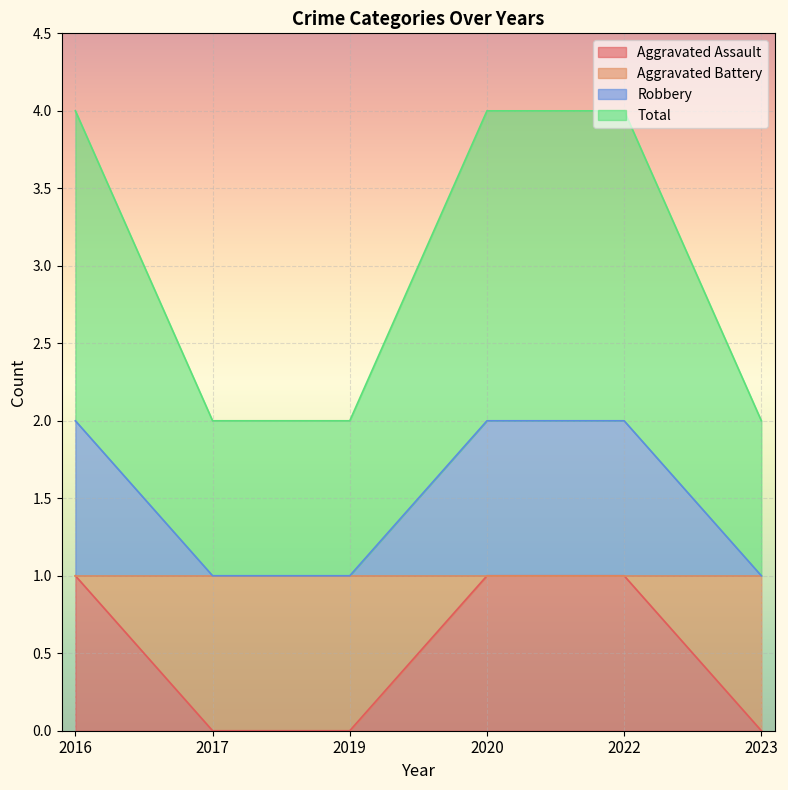

At which label is Aggravated Battery closest to 1?

2017